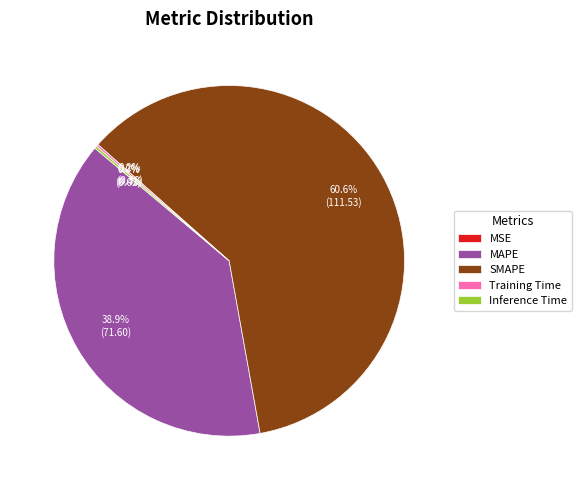

To the nearest percent, what portion does SMAPE represent?

61%